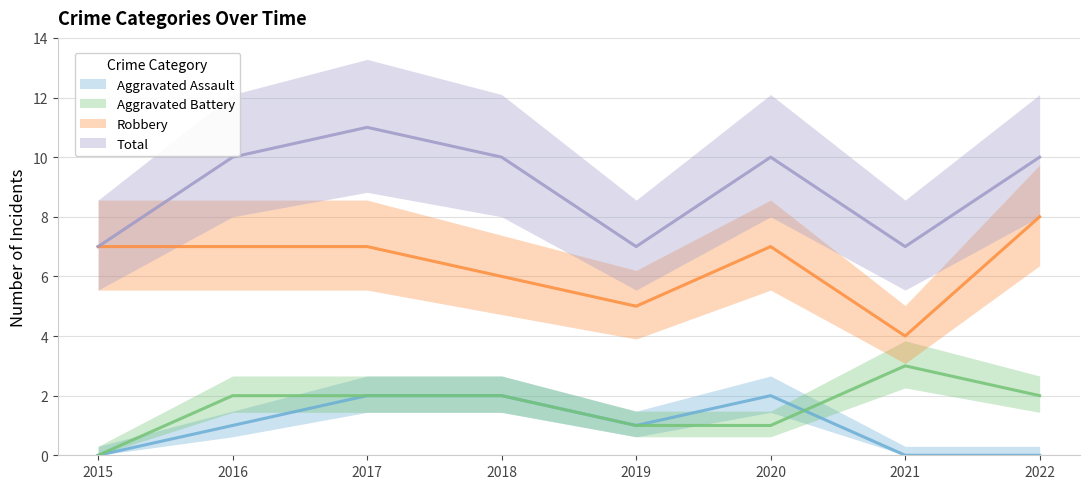

Is this an area chart (filled region under the line)?

No